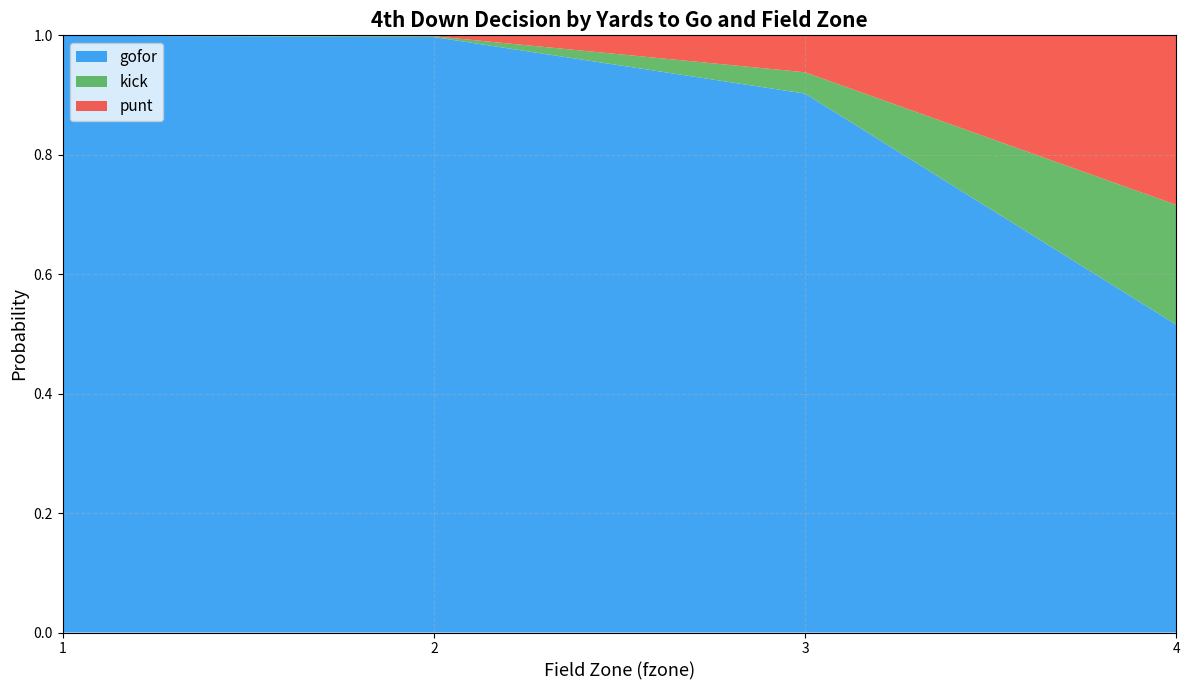

At which label does gofor reach its minimum?

4